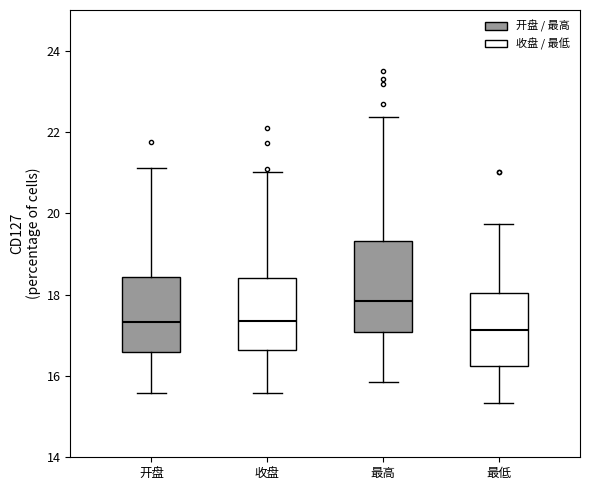

Which box's median line is the highest?

最高